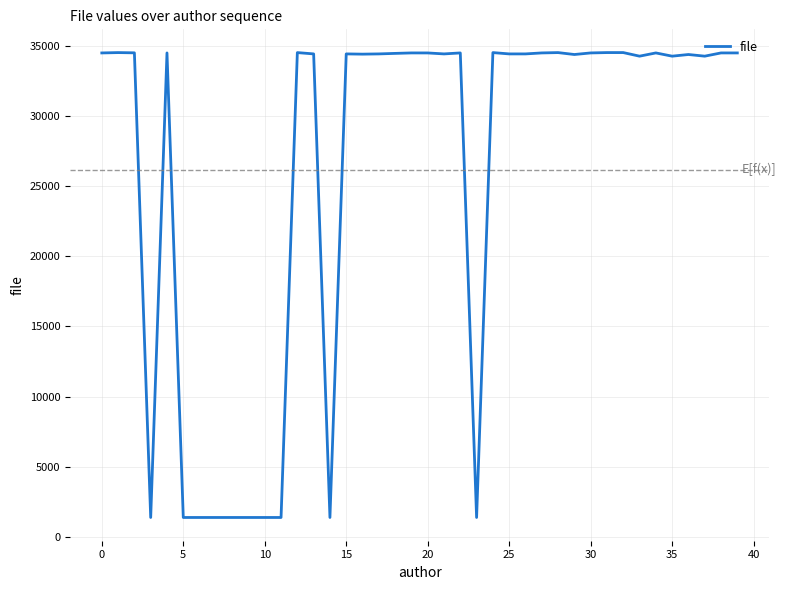

What is the difference between the second highest and second lowest values?

33177